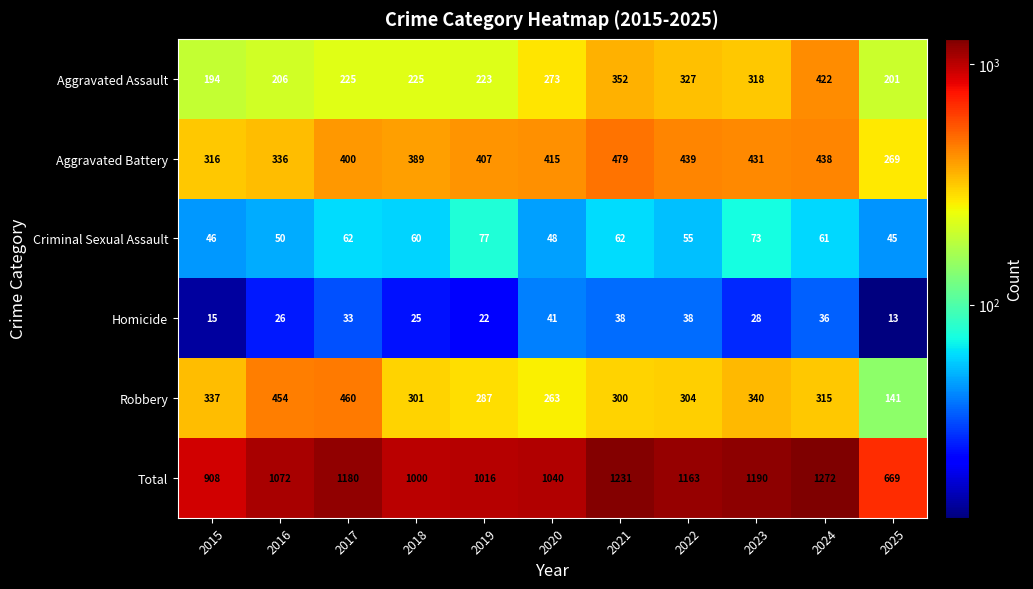

At which category does the chart reach its peak across all series?

2024